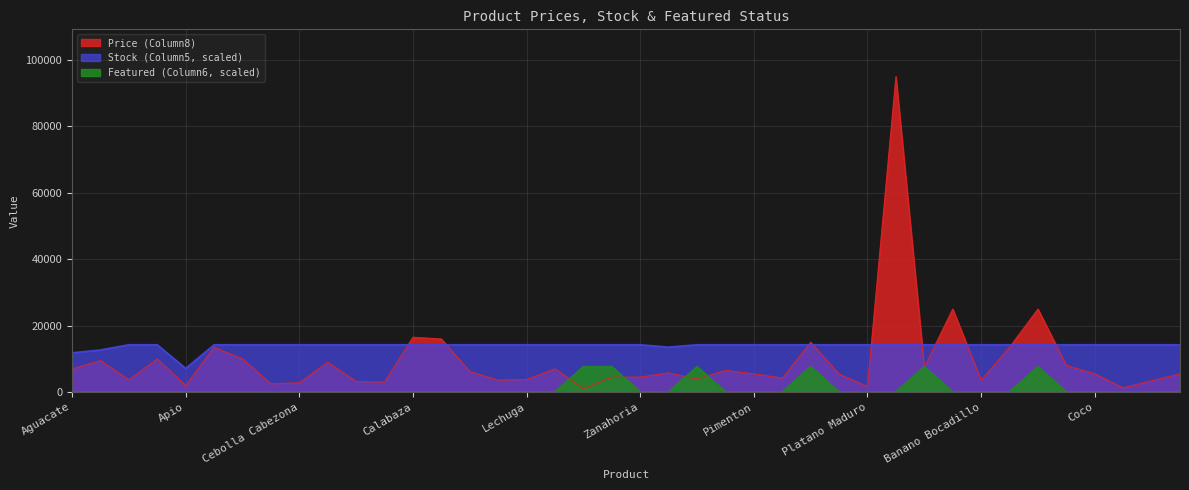

How many series are shown in this chart?

3